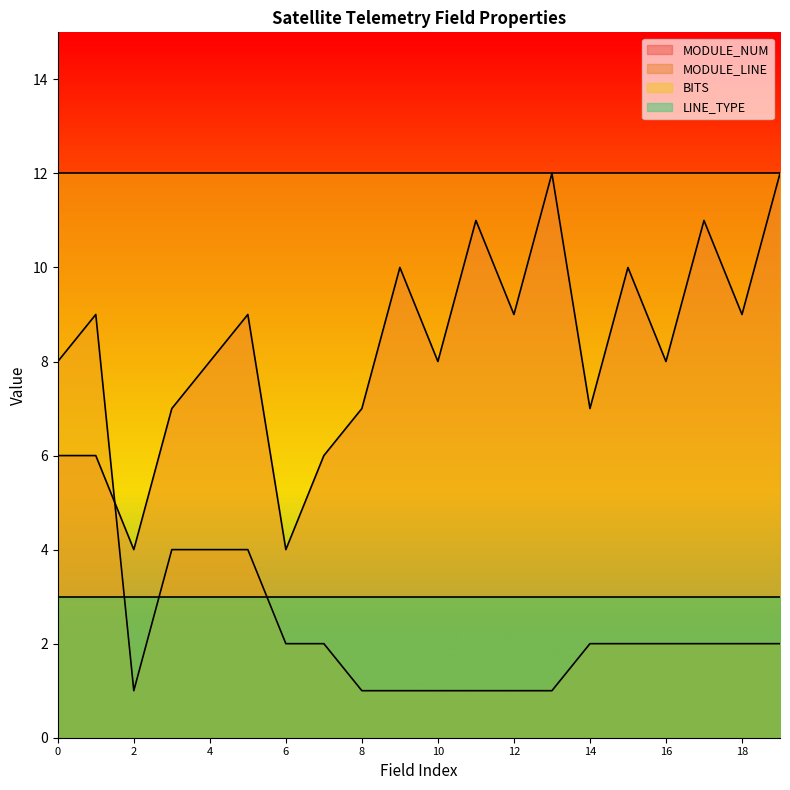

True or false: MODULE_LINE has more than 0 points higher than both neighbors.

True